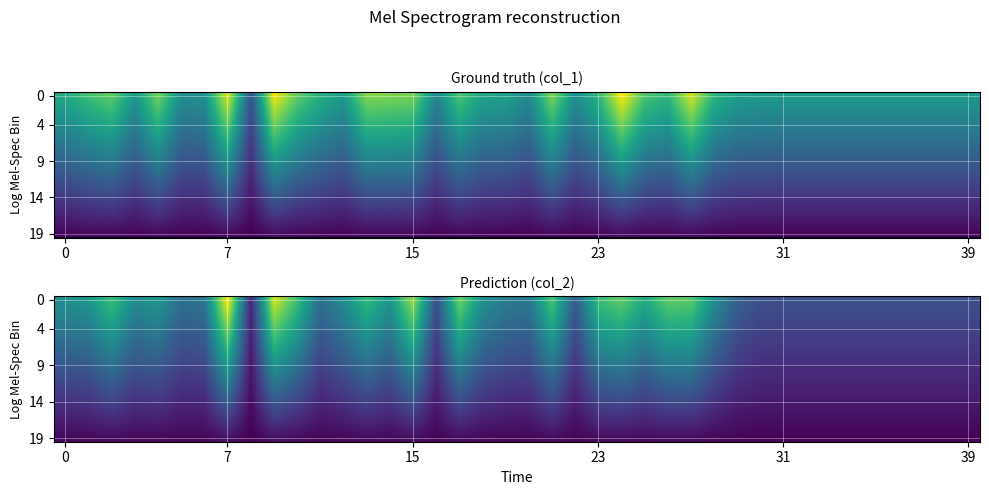

What is the smallest value displayed?

54.2